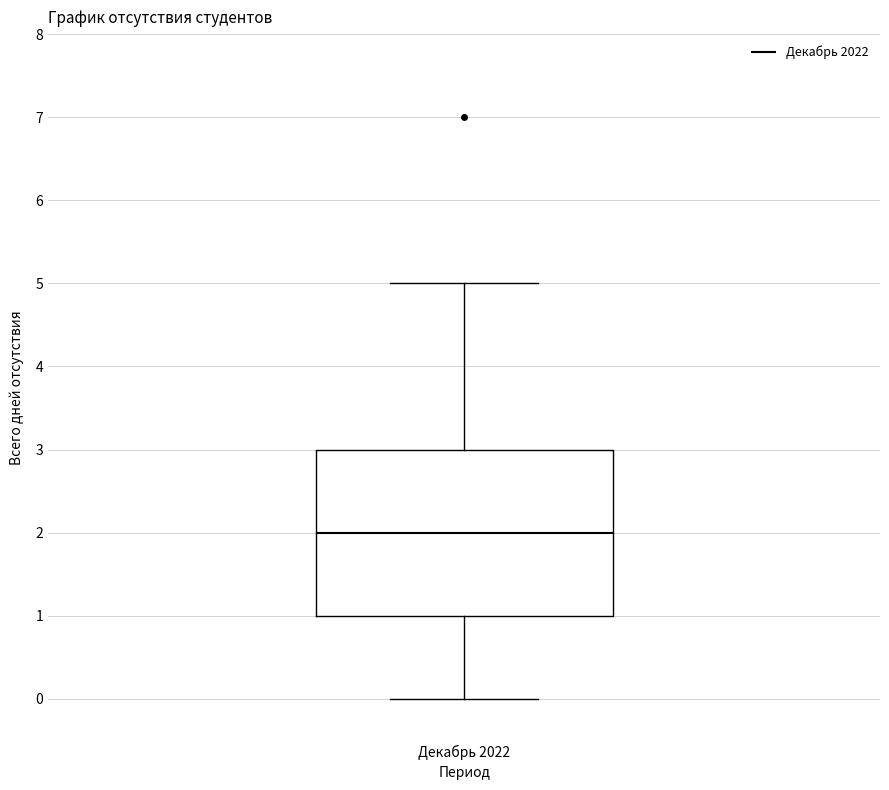

Read this box plot against the y-axis: the position of the median line, the range covered by the box, and the ends of both whiskers. The values are not printed on the chart, so give them approximately, as read against the axis.

median 2, box 1 to 3, whiskers 0 to 5